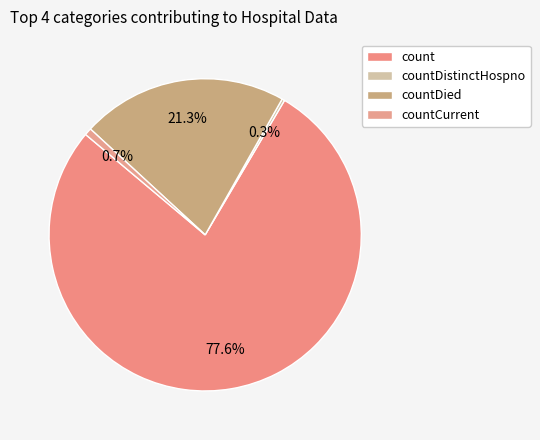

To the nearest percent, what percentage of the pie is count?

78%